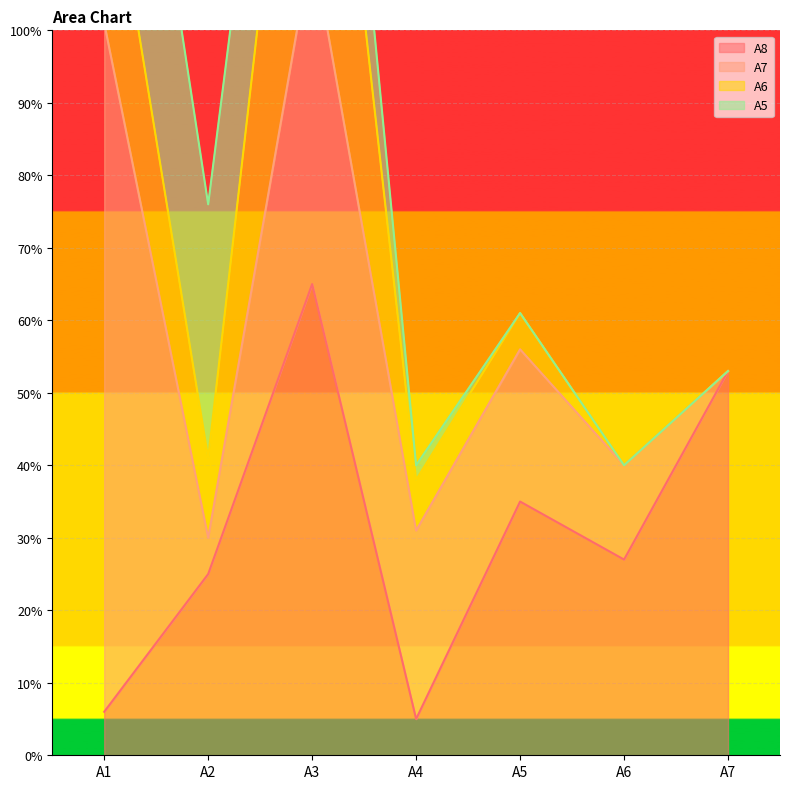

How many categories are shown in the chart?

7